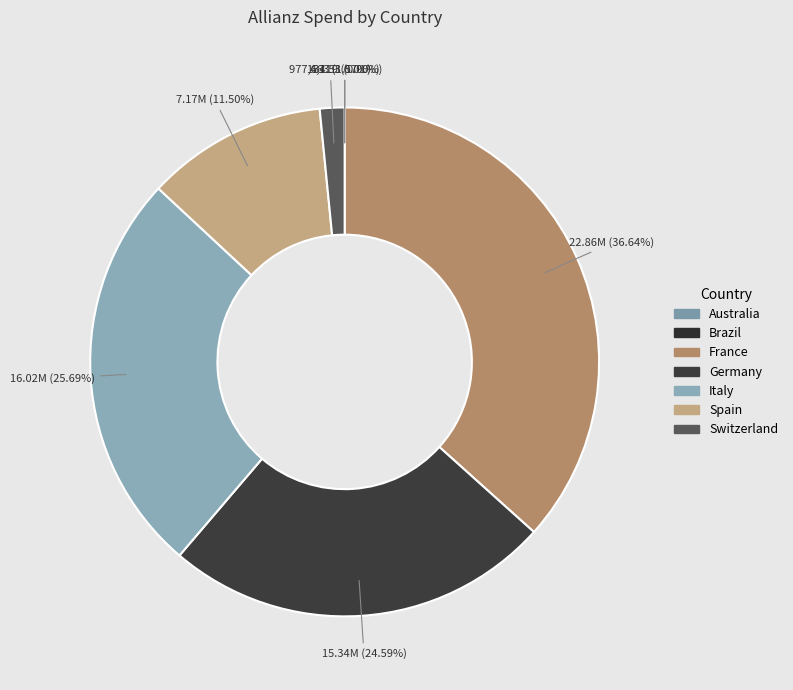

True or false: Spain accounts for 11% of the total.

True